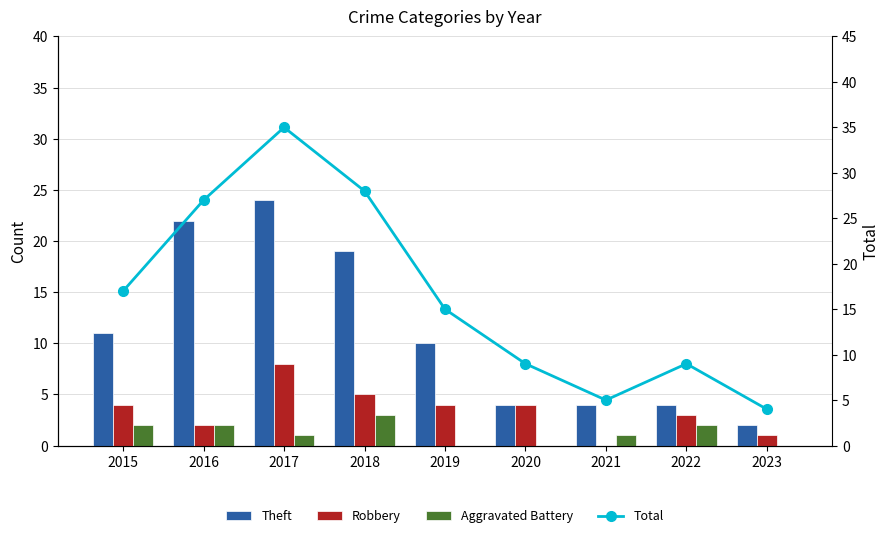

What is the difference between the maximum and minimum values in the Theft series?

22